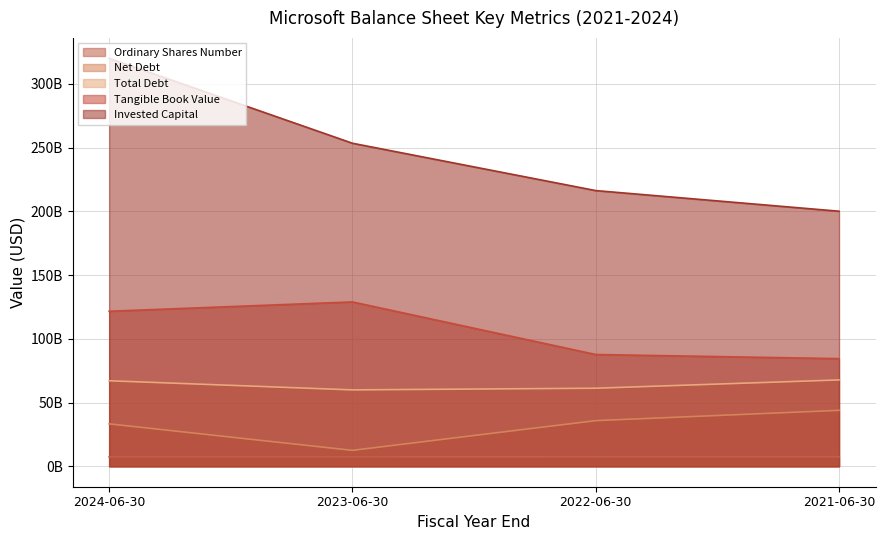

Reading left to right, extract all data points from this chart.

Ordinary Shares Number: 7434000000	7432000000	7464000000	7519000000
Net Debt: 33315000000	12533000000	35850000000	43922000000
Total Debt: 67127000000	59965000000	61270000000	67775000000
Tangible Book Value: 121660000000	128971000000	87720000000	84477000000
Invested Capital: 320107000000	253460000000	216323000000	200134000000